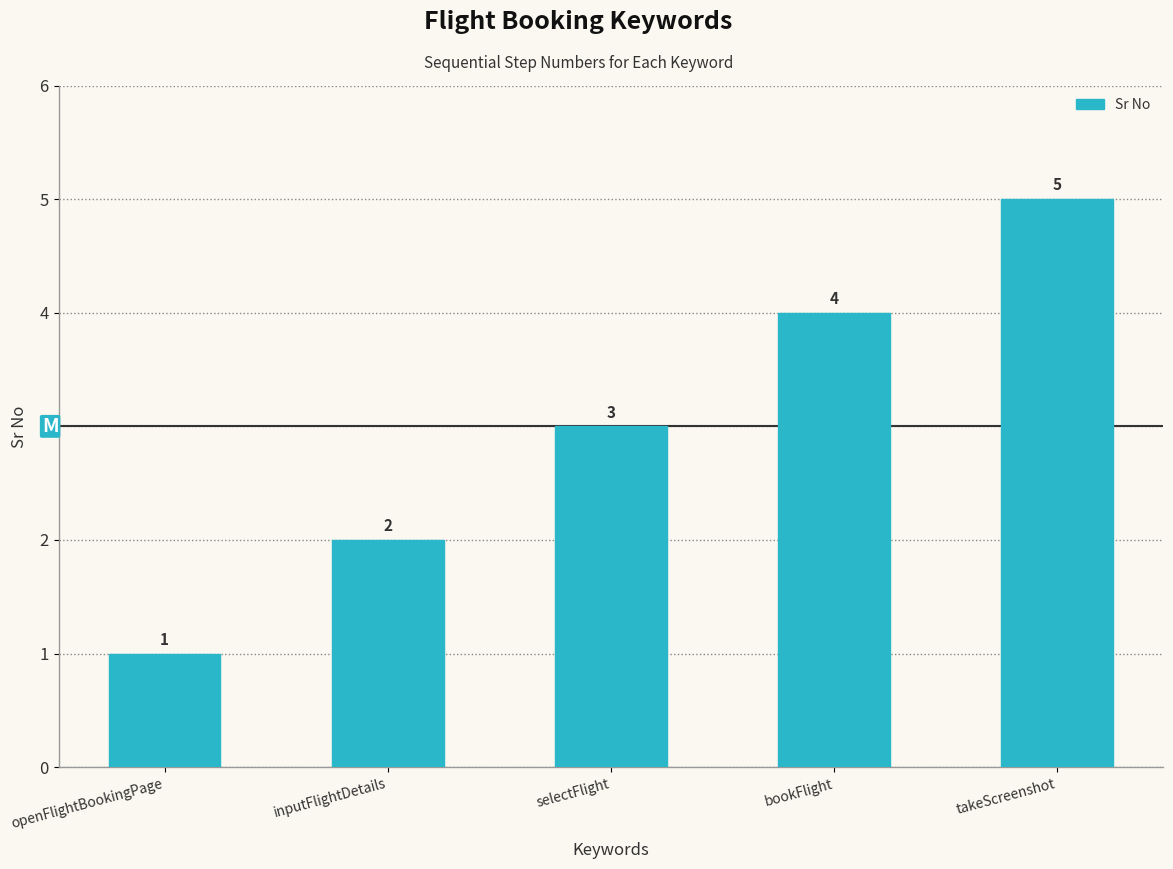

Reading left to right, what are all the values shown in this chart?

1	2	3	4	5